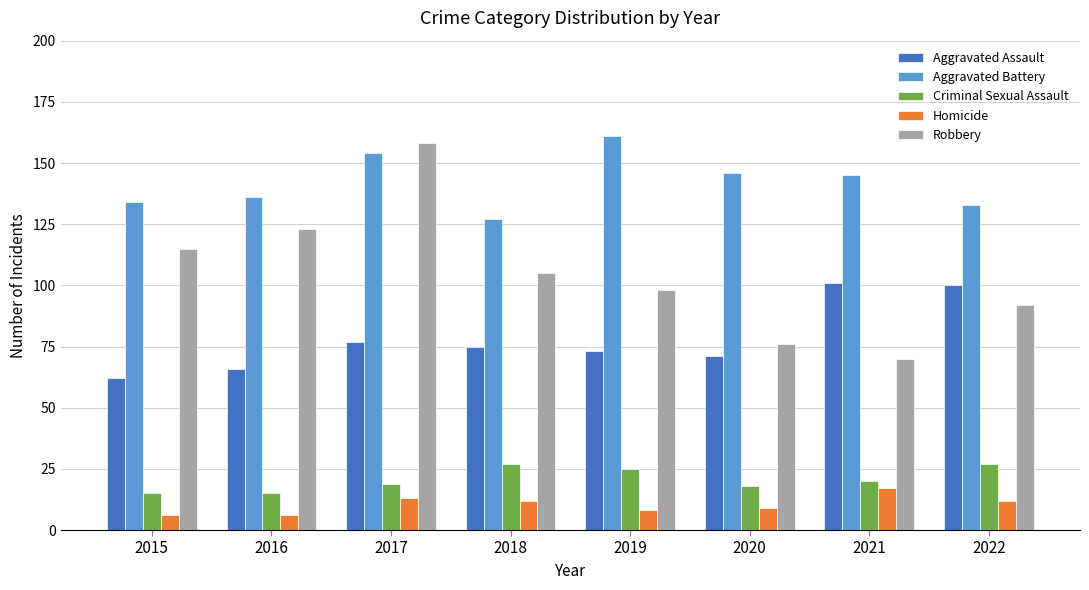

What is the value of the Homicide bar at the 8th from the left?

12